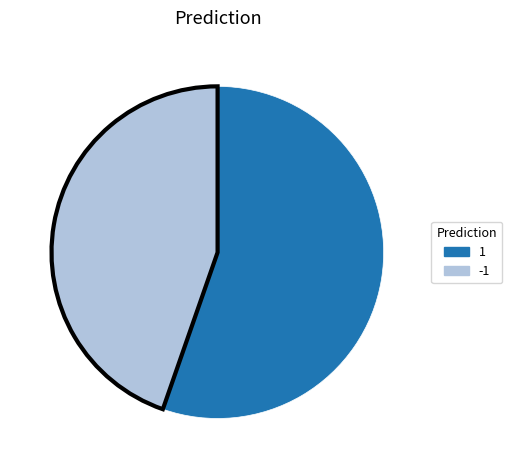

How many slices are in this pie chart?

2